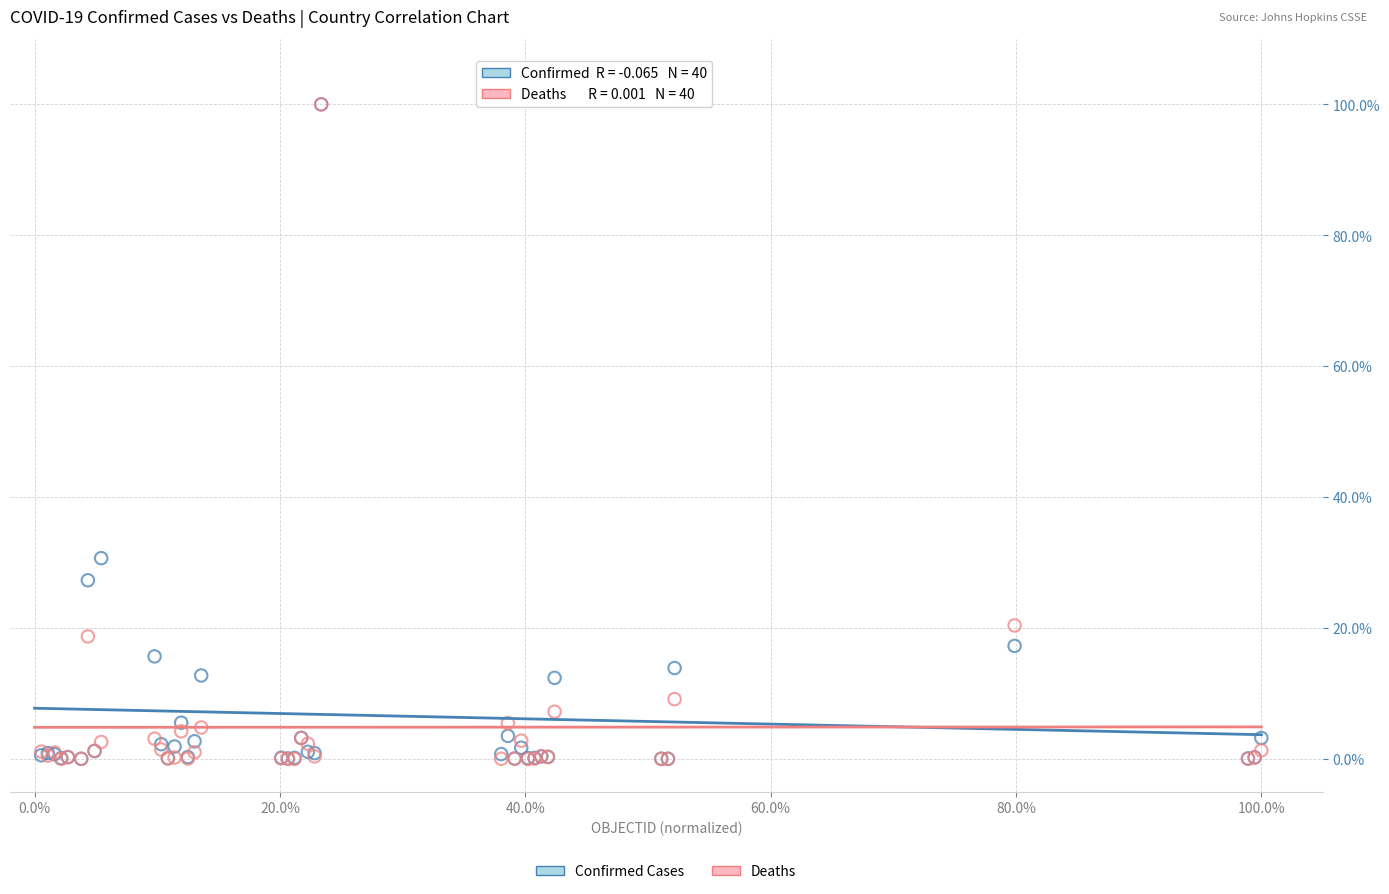

Which series has the widest spread of Y values?

Deaths